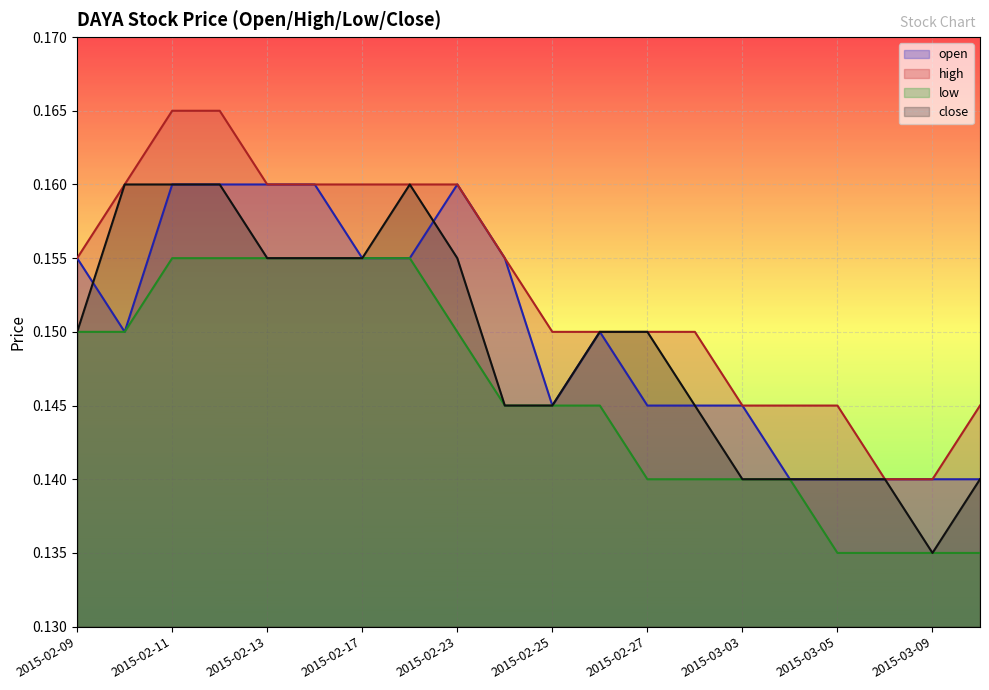

At which label is close closest to 0?

2015-03-09